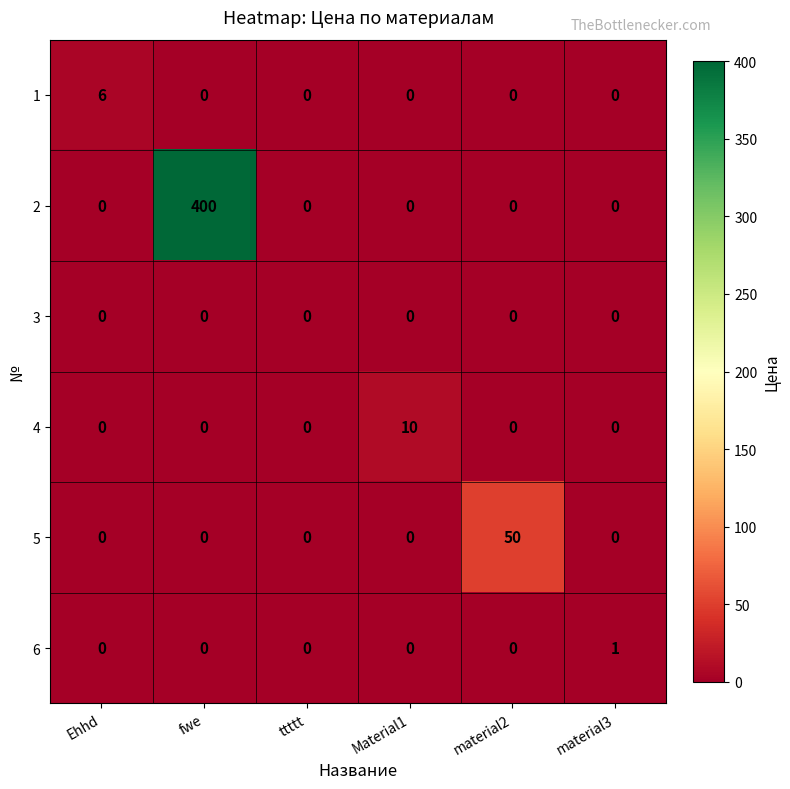

Rank the series by their maximum value, from highest to lowest.

2, 5, 4, 1, 6, 3